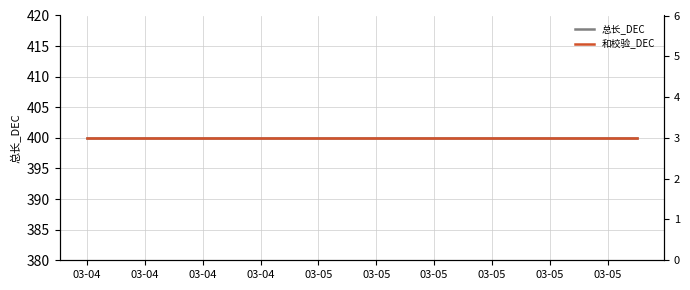

What is the difference between the highest and lowest values at 03-05?

397